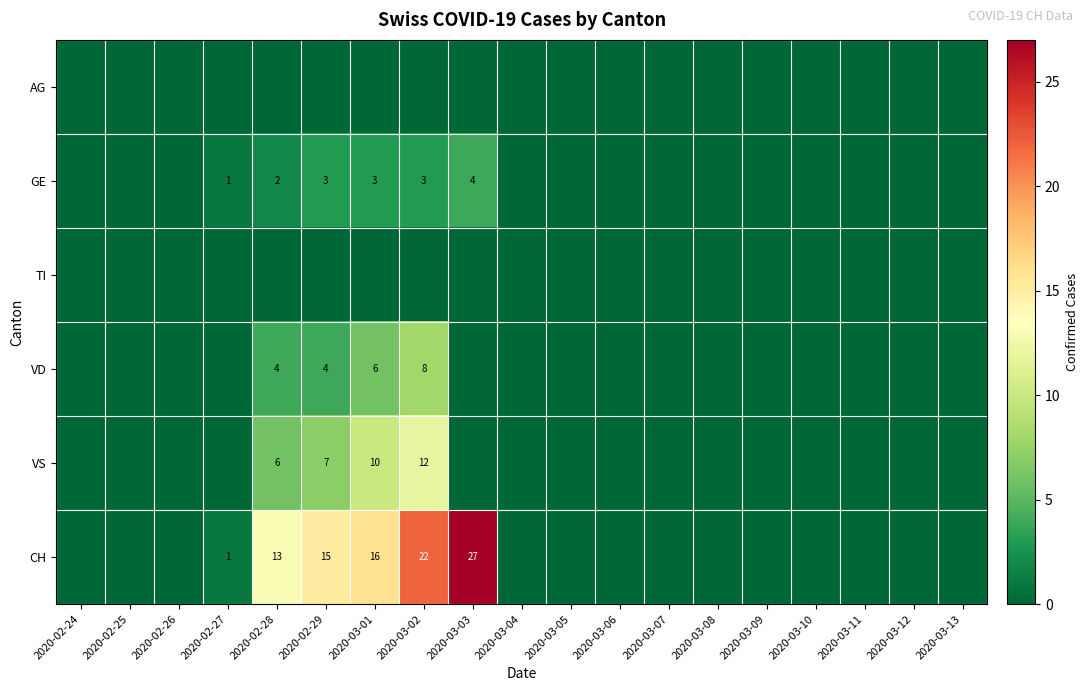

The VS series shows 7 at 2020-02-29. True or false?

True